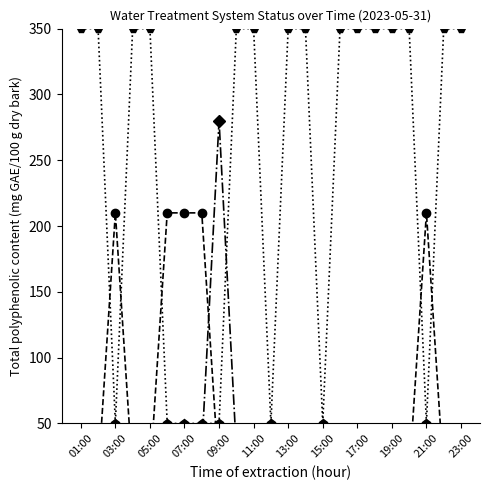

Reading left to right, list all the values displayed in this chart.

_LS2_HH_TREATED_WATER_TANK: 01:00=10	02:00=10	03:00=210	04:00=10	05:00=10	06:00=210	07:00=210	08:00=210	09:00=10	10:00=10	11:00=10	12:00=10	13:00=10	14:00=10	15:00=10	16:00=10	17:00=10	18:00=10	19:00=10	20:00=10	21:00=210	22:00=10	23:00=10
_BP_01A_Run_NaCl_PUMP: 01:00=30	02:00=30	03:00=30	04:00=30	05:00=30	06:00=30	07:00=30	08:00=30	09:00=280	10:00=30	11:00=30	12:00=30	13:00=30	14:00=30	15:00=30	16:00=30	17:00=30	18:00=30	19:00=30	20:00=30	21:00=30	22:00=30	23:00=30
_08A_BIRM_A1: 01:00=350	02:00=350	03:00=50	04:00=350	05:00=350	06:00=50	07:00=50	08:00=50	09:00=50	10:00=350	11:00=350	12:00=50	13:00=350	14:00=350	15:00=50	16:00=350	17:00=350	18:00=350	19:00=350	20:00=350	21:00=50	22:00=350	23:00=350